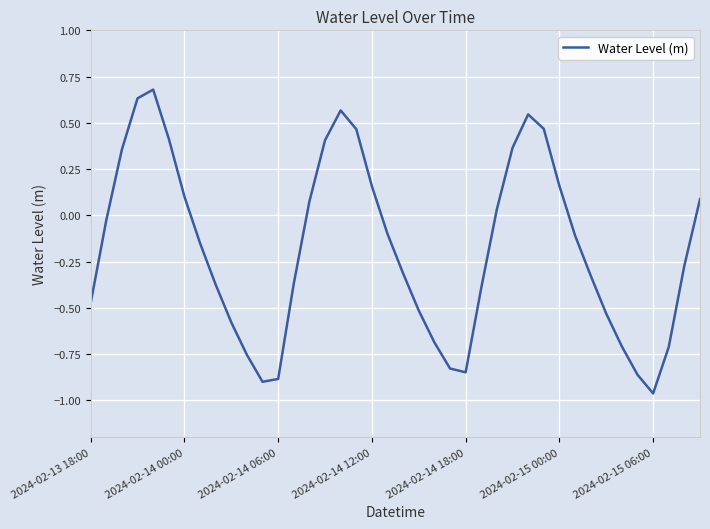

What is the difference between the maximum and minimum values?

1.6